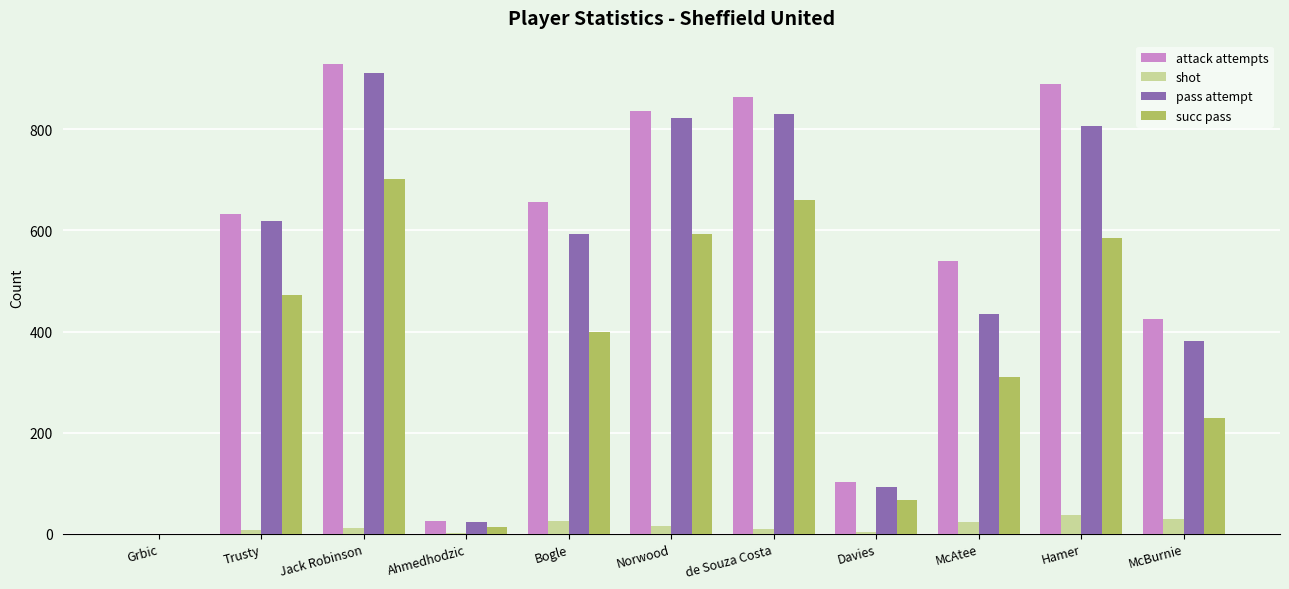

What is the sum of the succ pass values at McAtee and Bogle?

710